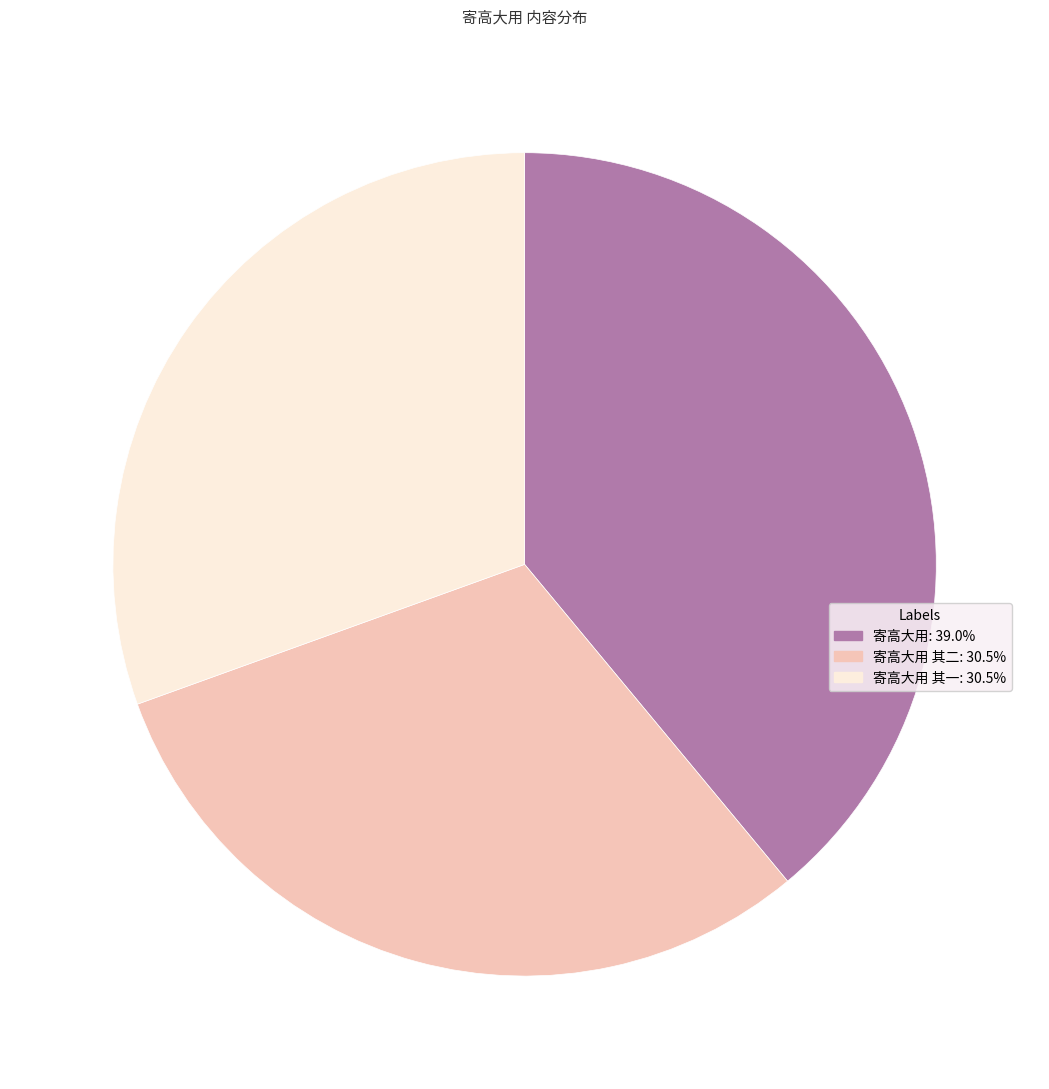

Does any single category account for the majority?

No